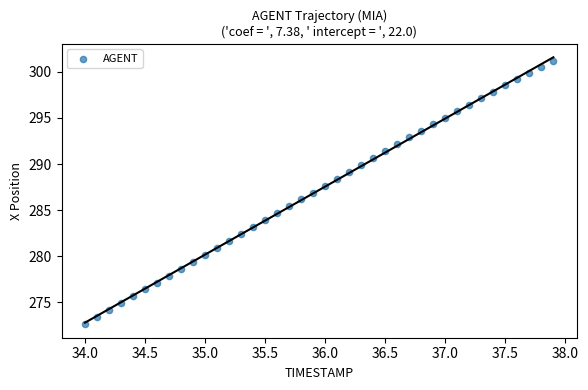

What is the range of Y values (max minus min)?

28.6